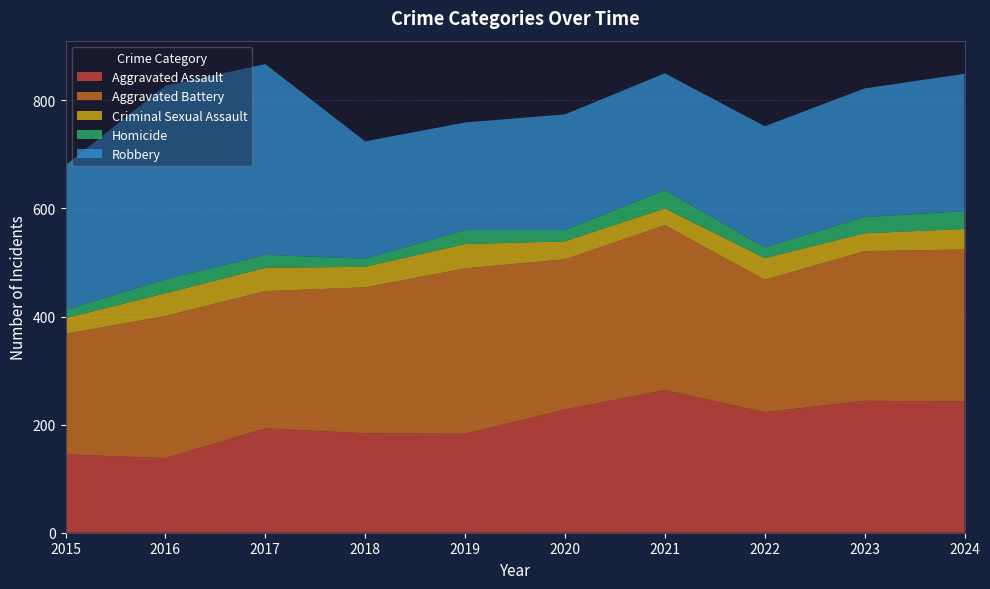

Reading left to right, extract all data points from this chart.

Aggravated Assault: 2015=145	2016=138	2017=193	2018=184	2019=183	2020=228	2021=264	2022=223	2023=244	2024=243
Aggravated Battery: 2015=223	2016=263	2017=254	2018=270	2019=306	2020=278	2021=305	2022=245	2023=277	2024=281
Criminal Sexual Assault: 2015=29	2016=42	2017=43	2018=38	2019=45	2020=33	2021=31	2022=40	2023=33	2024=38
Homicide: 2015=15	2016=26	2017=24	2018=15	2019=26	2020=21	2021=34	2022=20	2023=30	2024=33
Robbery: 2015=268	2016=358	2017=353	2018=217	2019=199	2020=214	2021=216	2022=224	2023=238	2024=254